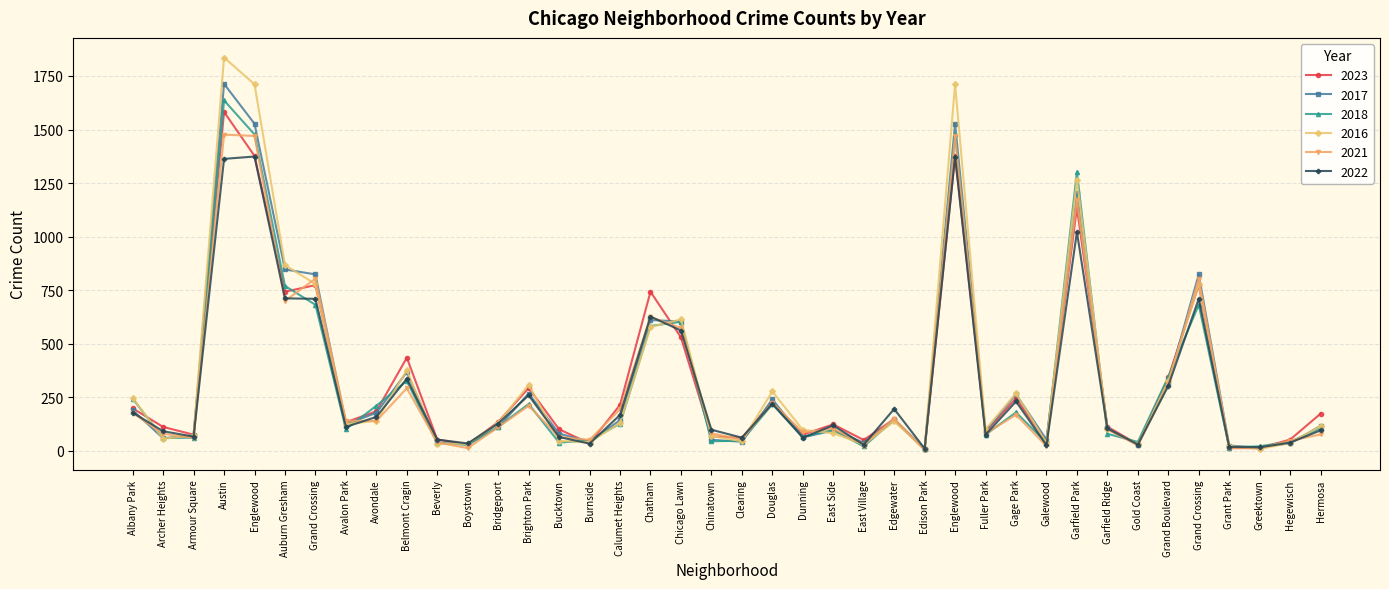

At which category is the sum across all series the highest?

Austin